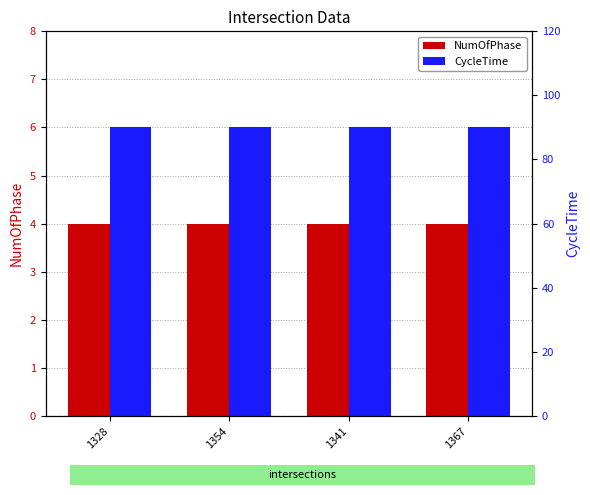

The CycleTime series shows 146 at 1341. True or false?

False